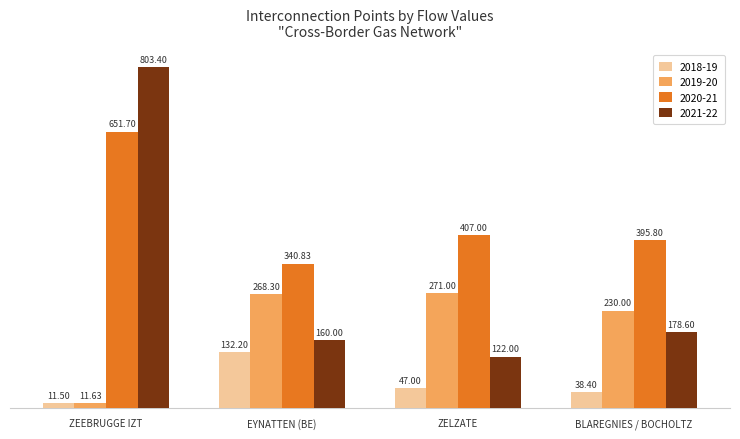

How many categories are shown in the chart?

4